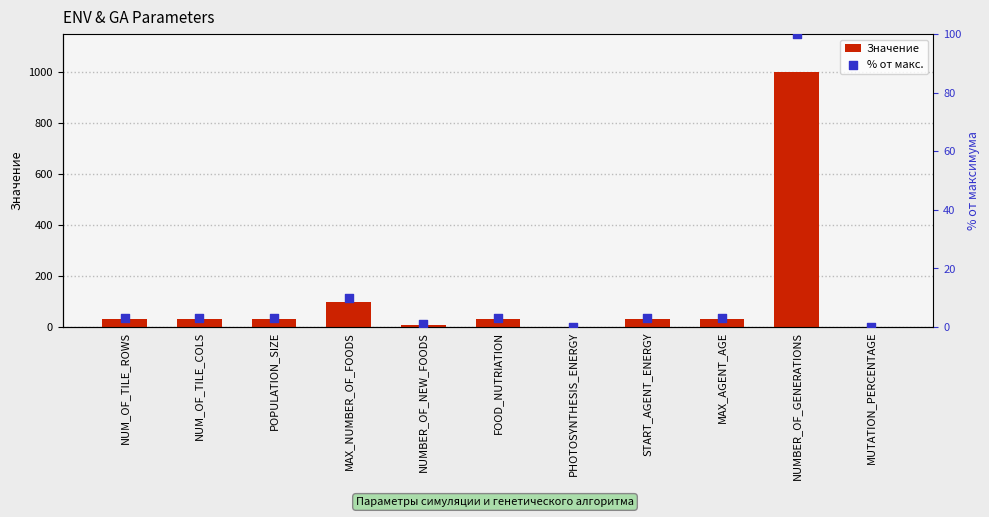

What are all the series names shown in the legend?

Значение, % от макс.